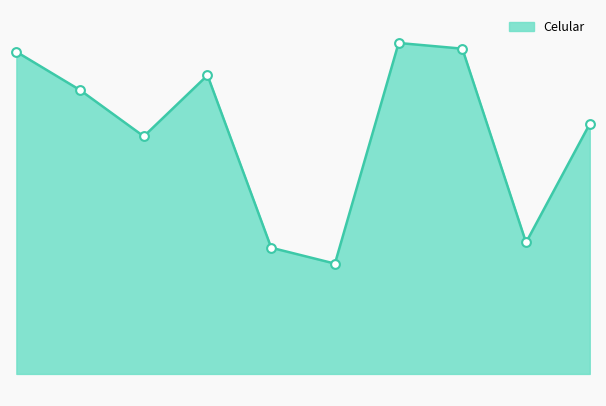

Is this an area chart (filled region under the line)?

Yes